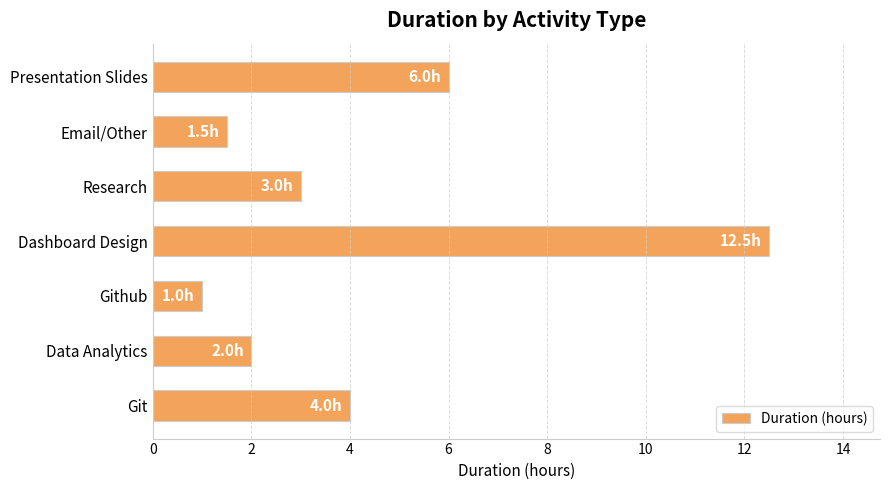

Rank the categories by value from lowest to highest.

Github, Email/Other, Data Analytics, Research, Git, Presentation Slides, Dashboard Design